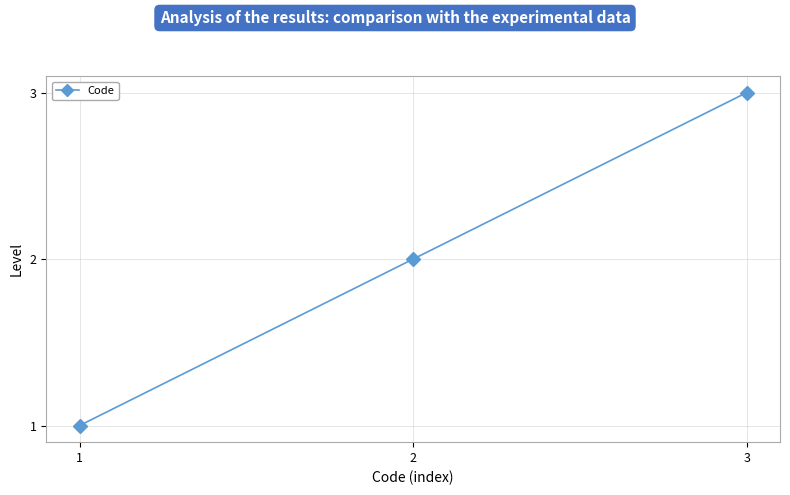

What is the average value?

2